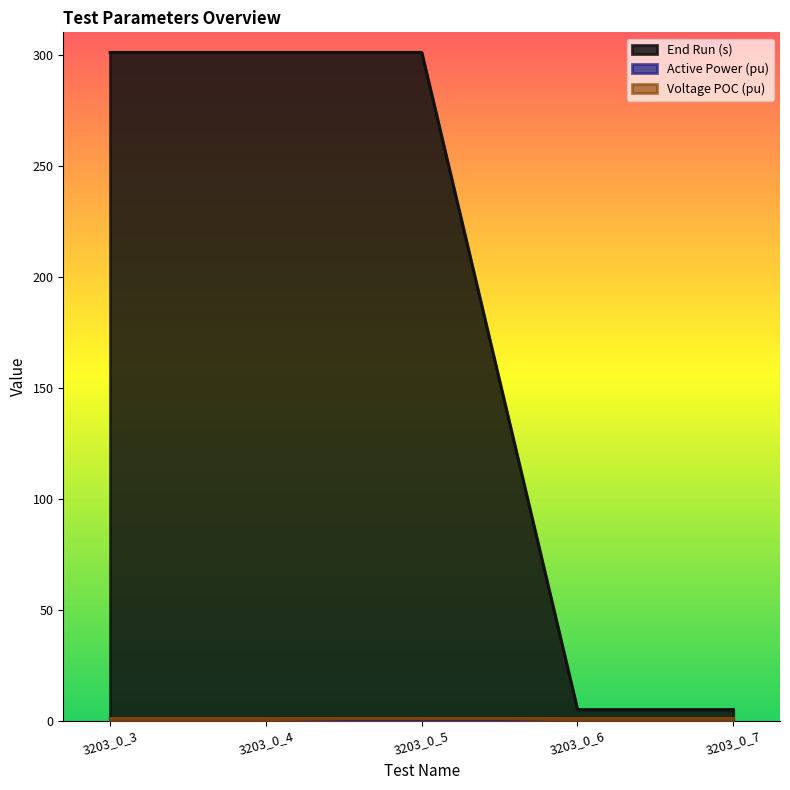

What is the value of the Active Power (pu) point at the 4th from the left?

1.0